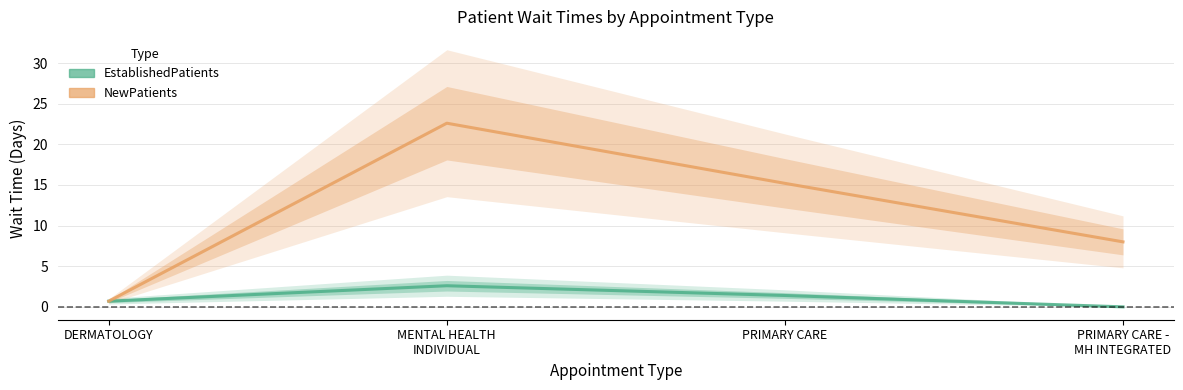

Where is NewPatients nearest to the value 11?

PRIMARY CARE -
MH INTEGRATED